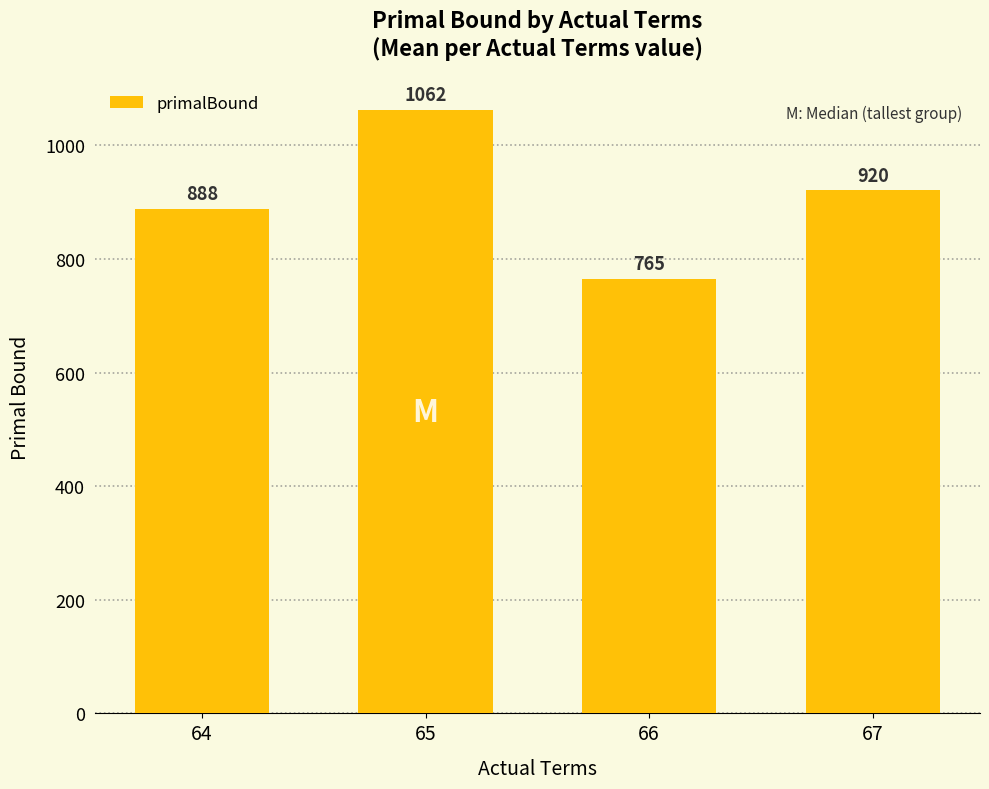

Rank the categories by value from highest to lowest.

65, 67, 64, 66